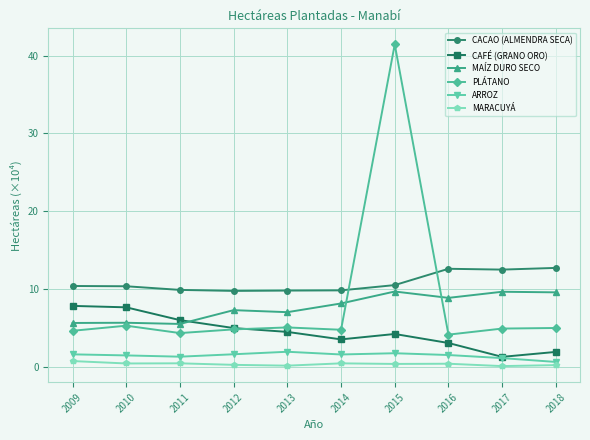

How many series are shown in this chart?

6